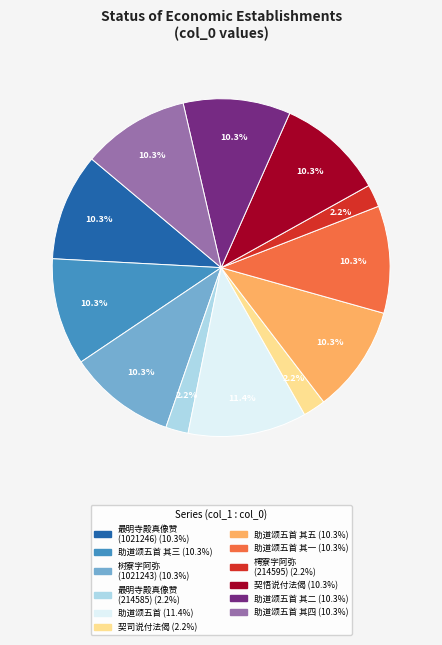

How many slices are in this pie chart?

12